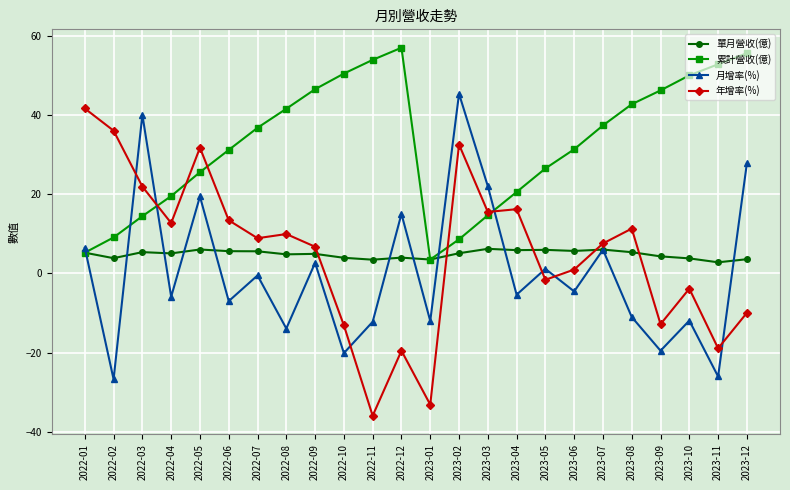

In 月增率(%), how many points are higher than both neighbors (excluding endpoints)?

9